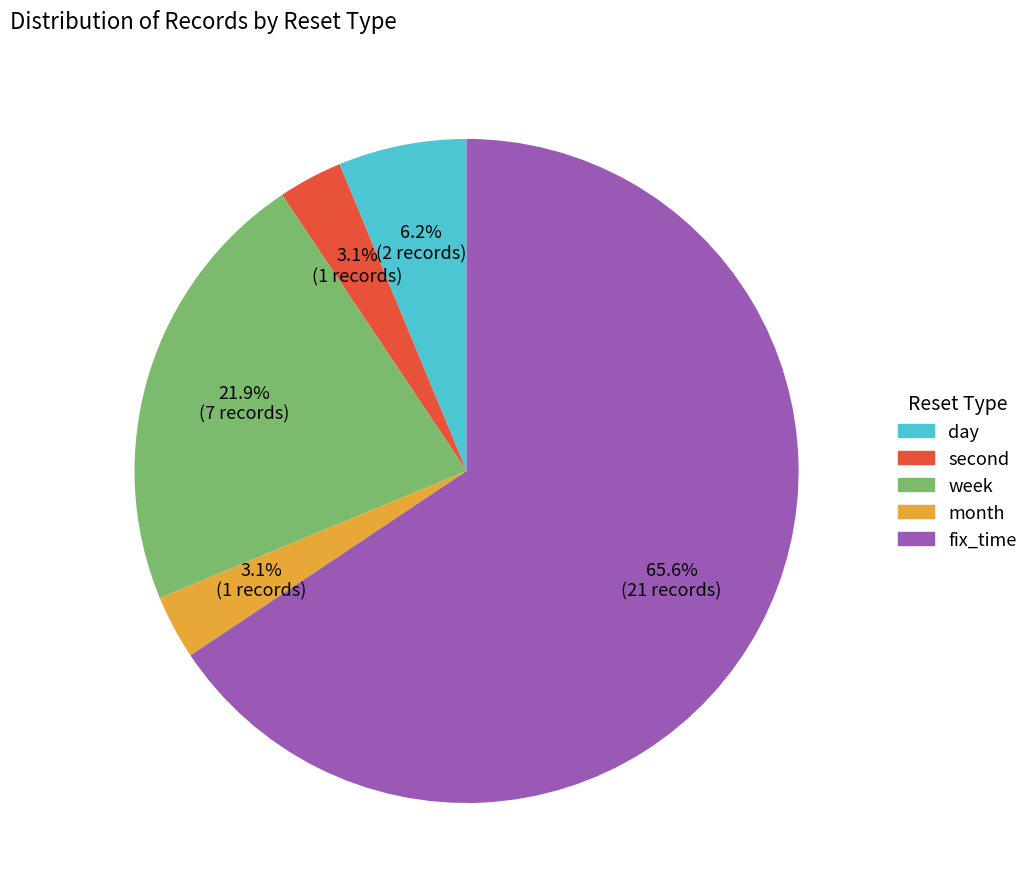

Between week and fix_time, which is larger?

fix_time